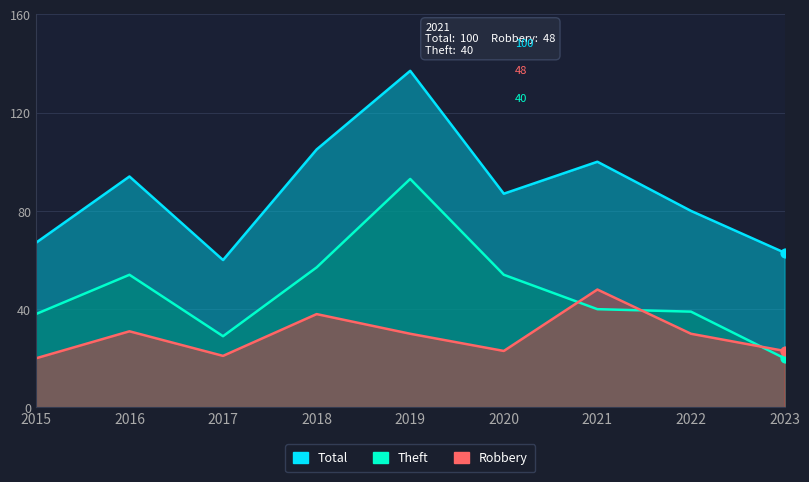

What is the total value across all series at 2020?

164